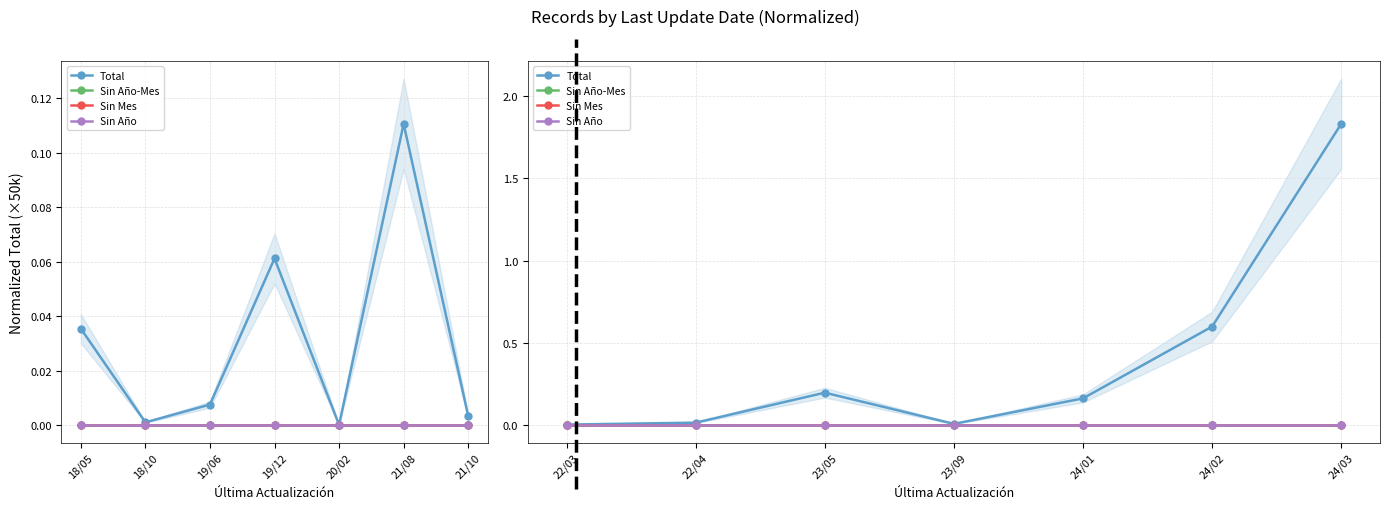

Which series has the largest range (max minus min)?

Total